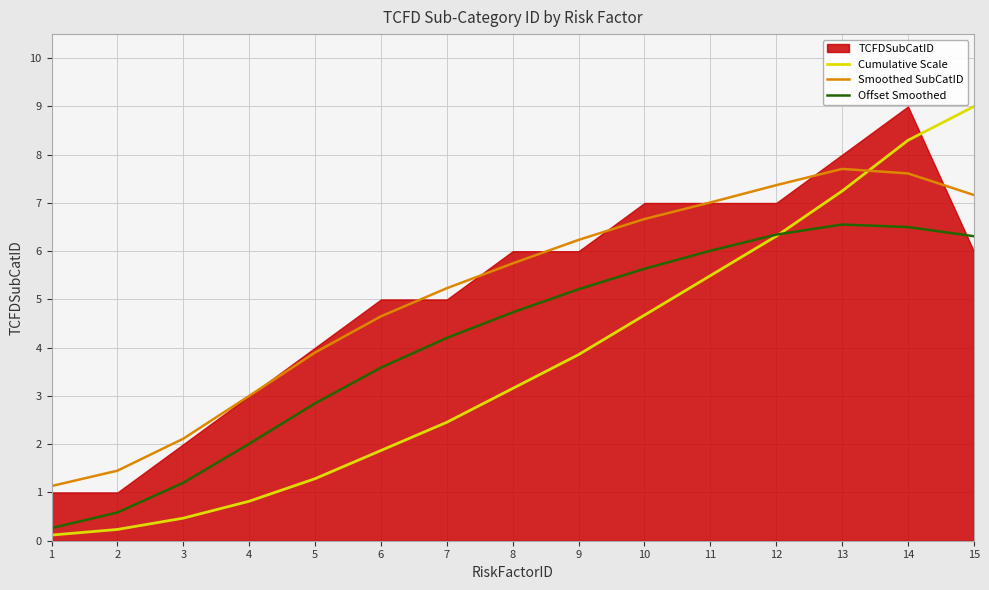

True or false: Cumulative Scale has a value of 0.2 at 1.

False